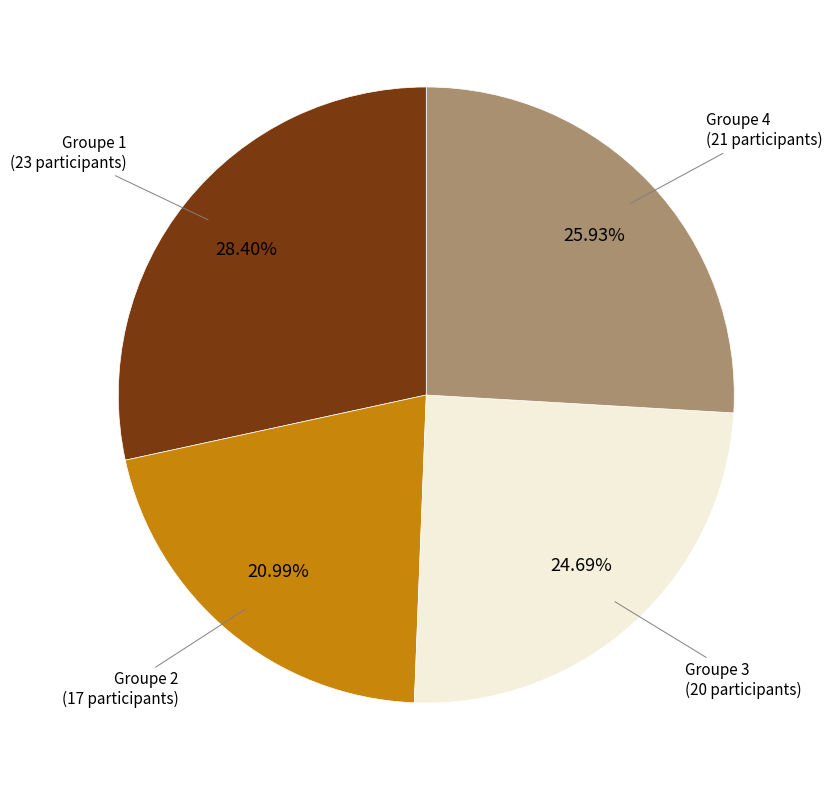

Is there a majority slice in this chart?

No